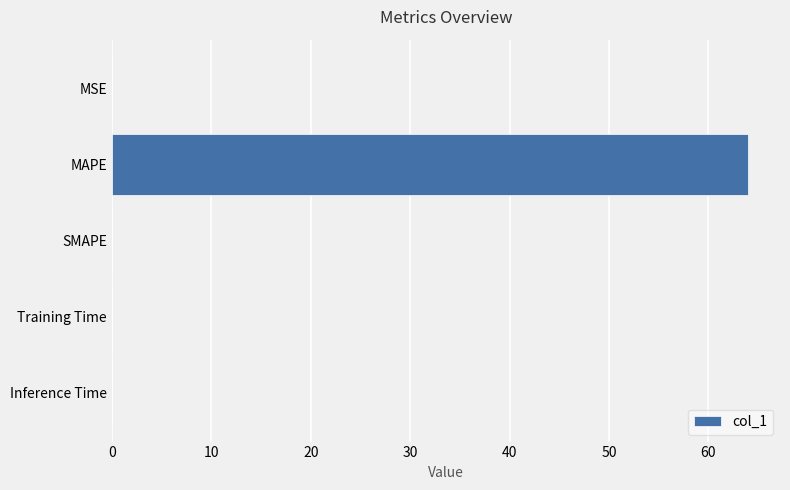

The chart shows a value of 23.6 at SMAPE. True or false?

False